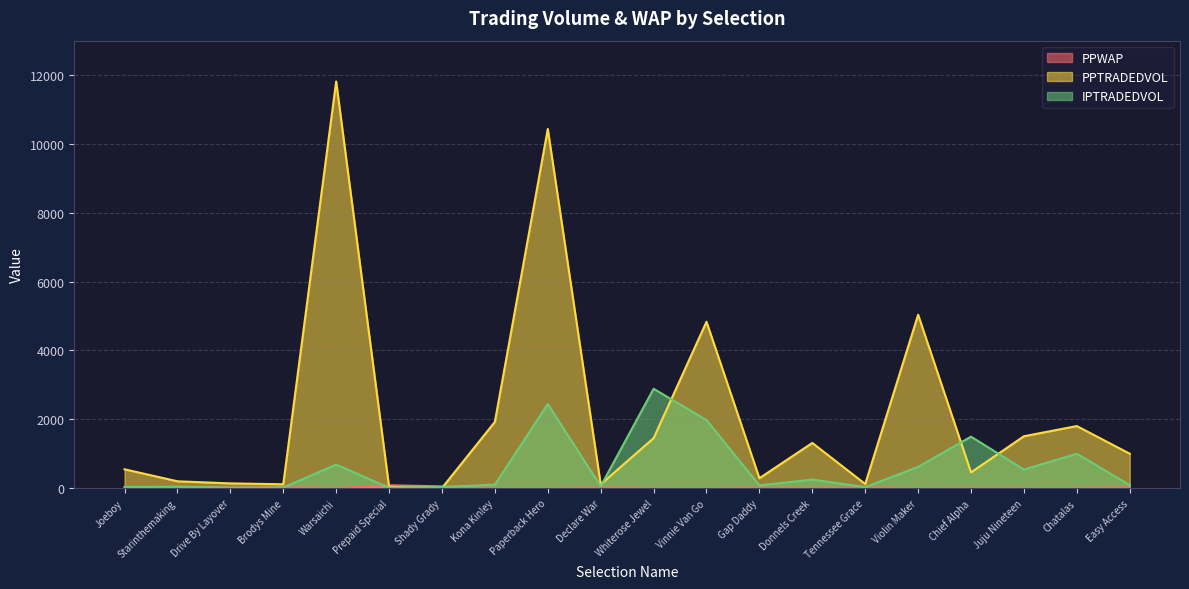

Where does the IPTRADEDVOL series first go above 100?

Warsaichi